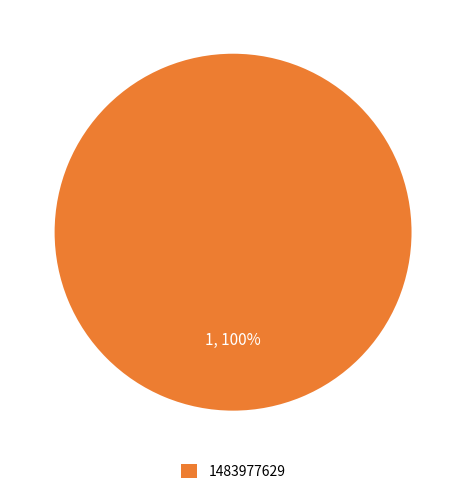

The 1483977629 slice represents 100% of the pie. True or false?

True